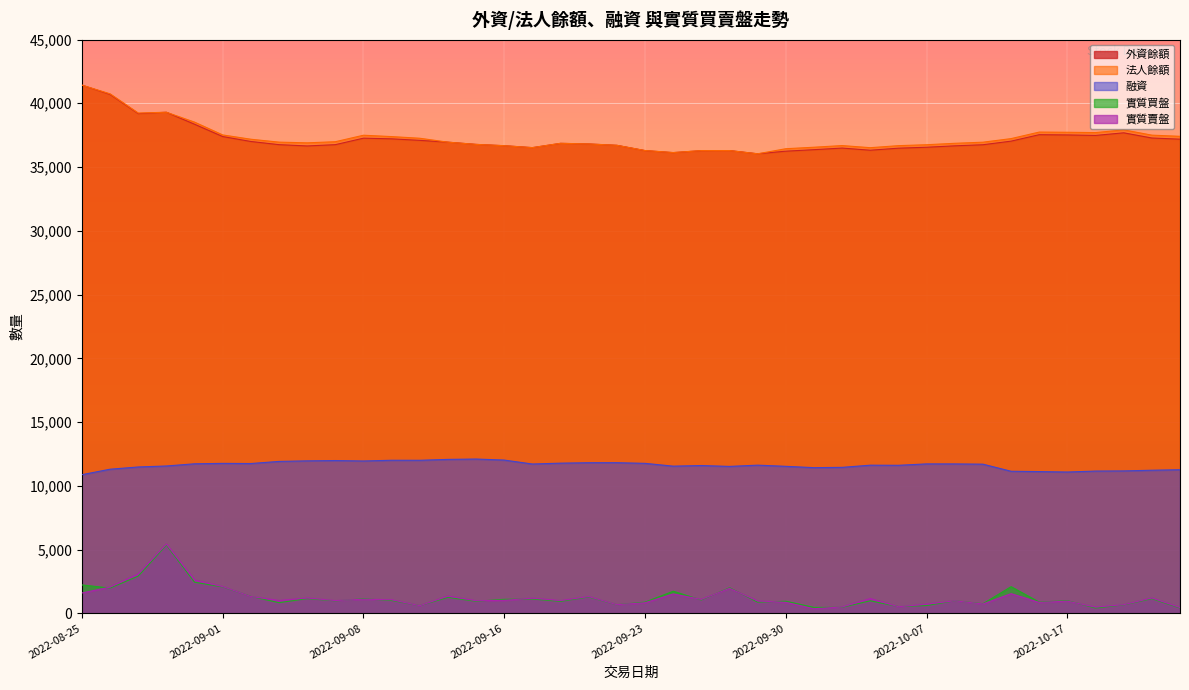

What is the label of the 25th point from the right?

2022-09-16